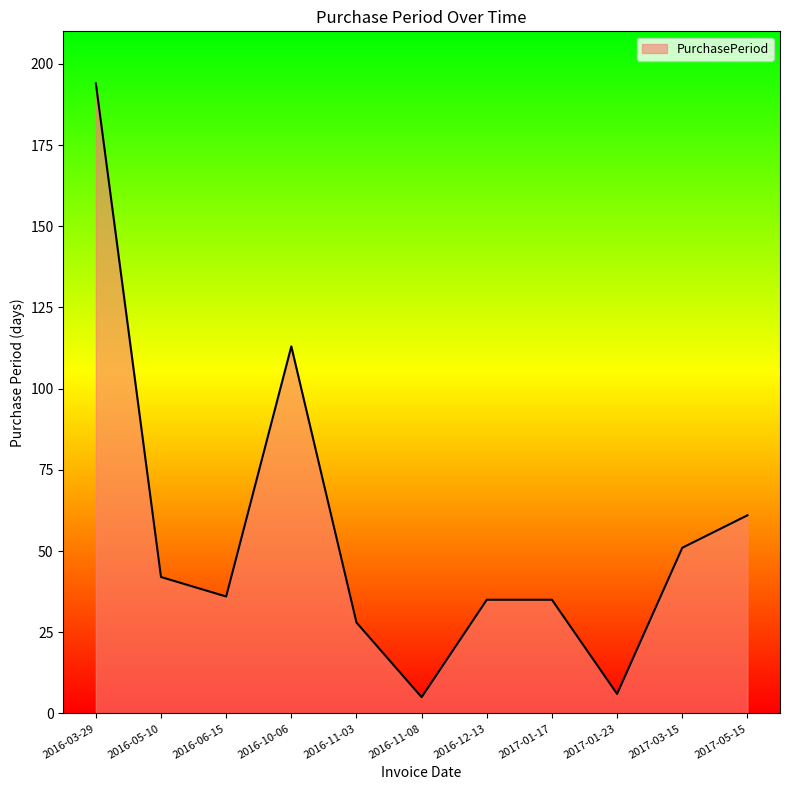

What is the change in value from 2016-10-06 to 2017-05-15?

-52